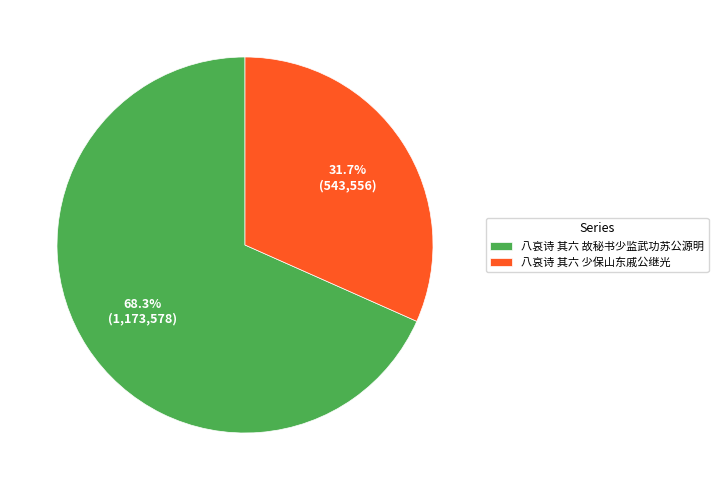

True or false: 八哀诗 其六 故秘书少监武功苏公源明 accounts for 68% of the total.

True